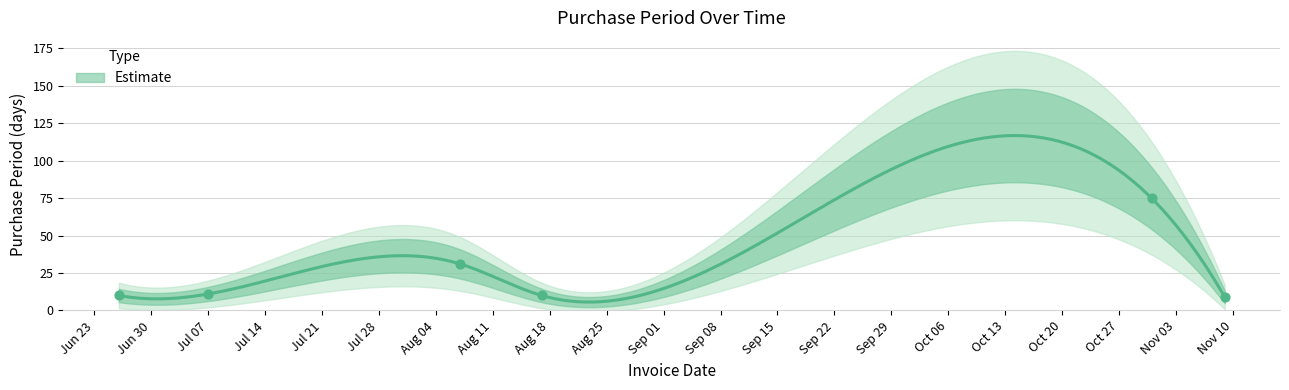

What is the ratio of the value at 2015-10-31 to the value at 2015-08-07?

2.4